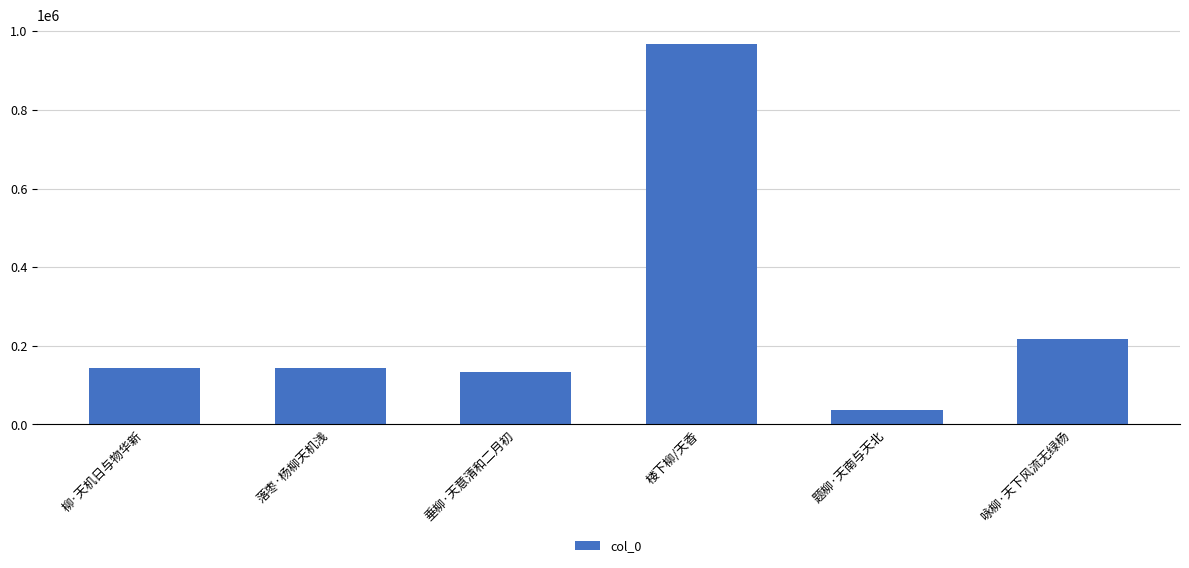

Is it true that the value at 咏柳·天下风流无绿杨 is 218107?

True